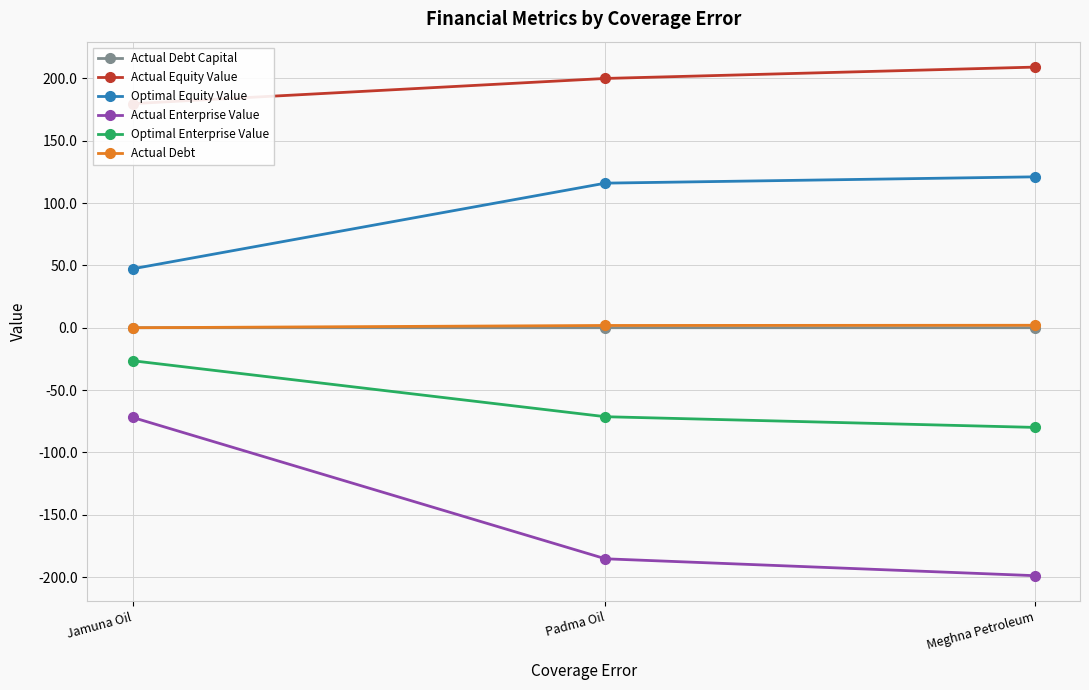

List the series in order of their peak value, highest first.

Actual Equity Value, Optimal Equity Value, Actual Debt, Actual Debt Capital, Optimal Enterprise Value, Actual Enterprise Value